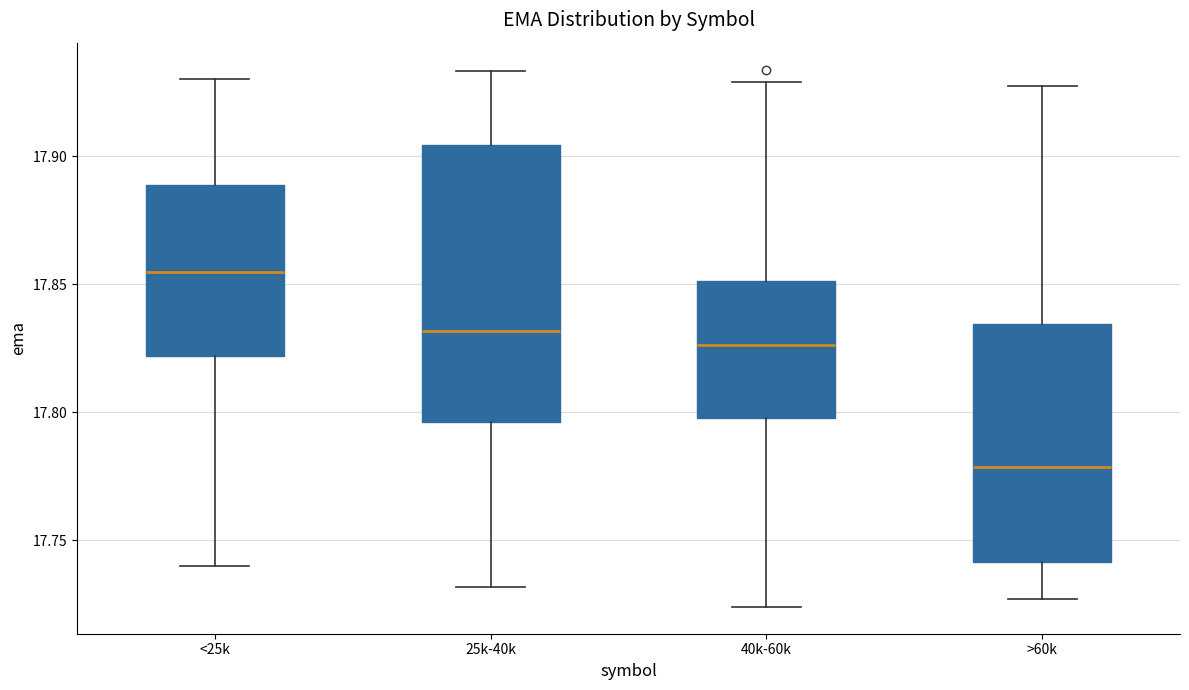

Where does the lower whisker of the box for 40k-60k end on the y-axis? The values are not printed on the chart, so give them approximately, as read against the axis.

17.725